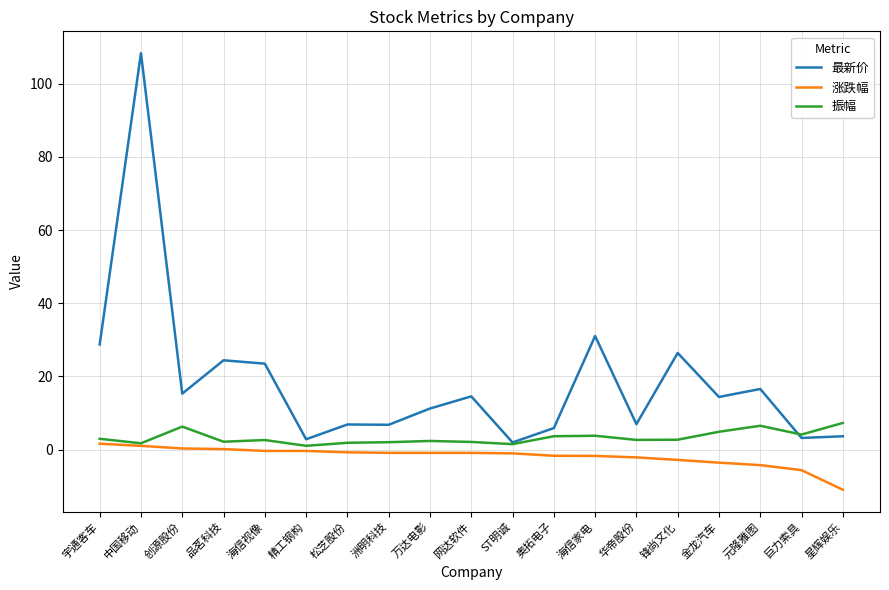

What is the minimum value shown in the chart?

-10.9